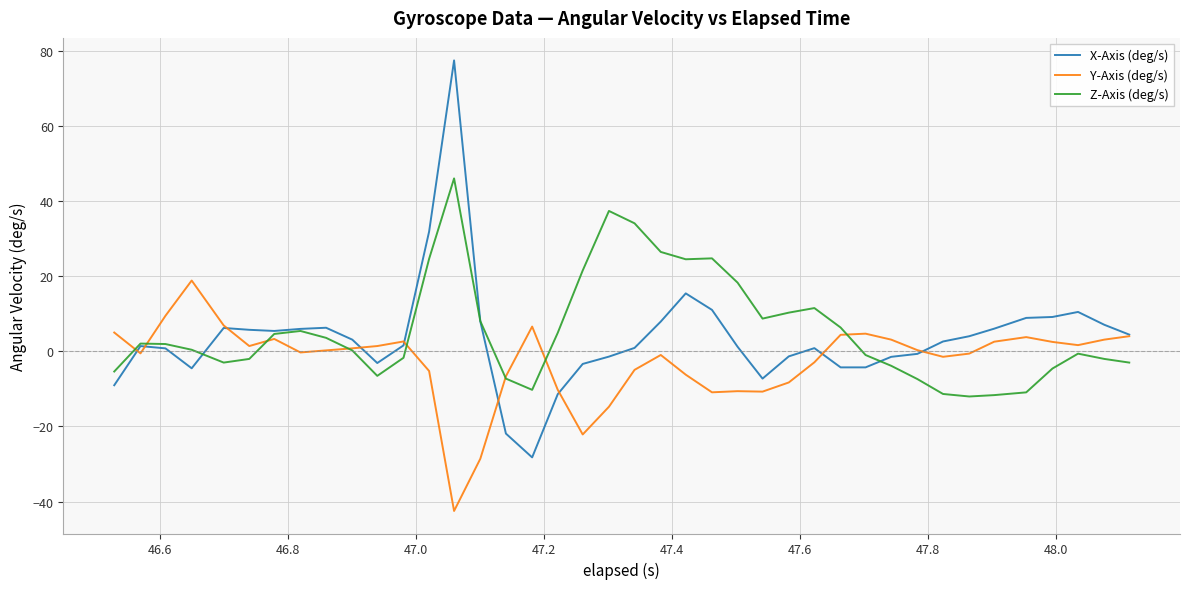

Which series has the widest spread of values?

X-Axis (deg/s)